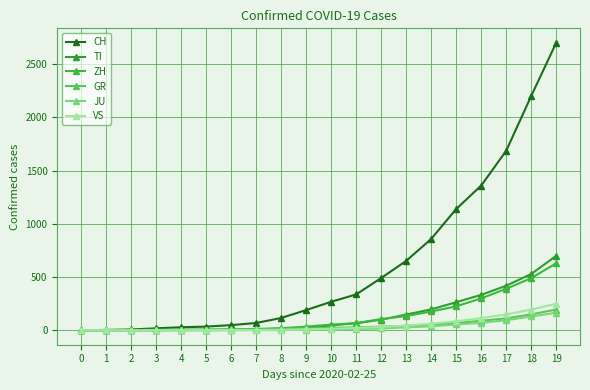

Is it true that JU equals 1 at 3?

True